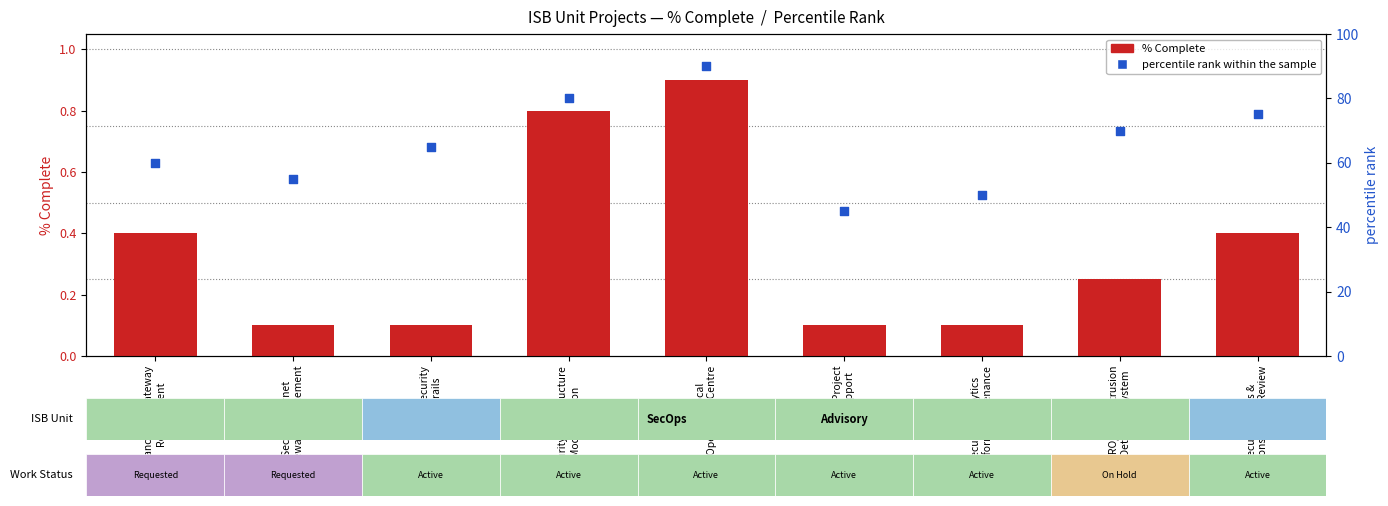

Which series has the widest spread of Y values?

percentile rank within the sample